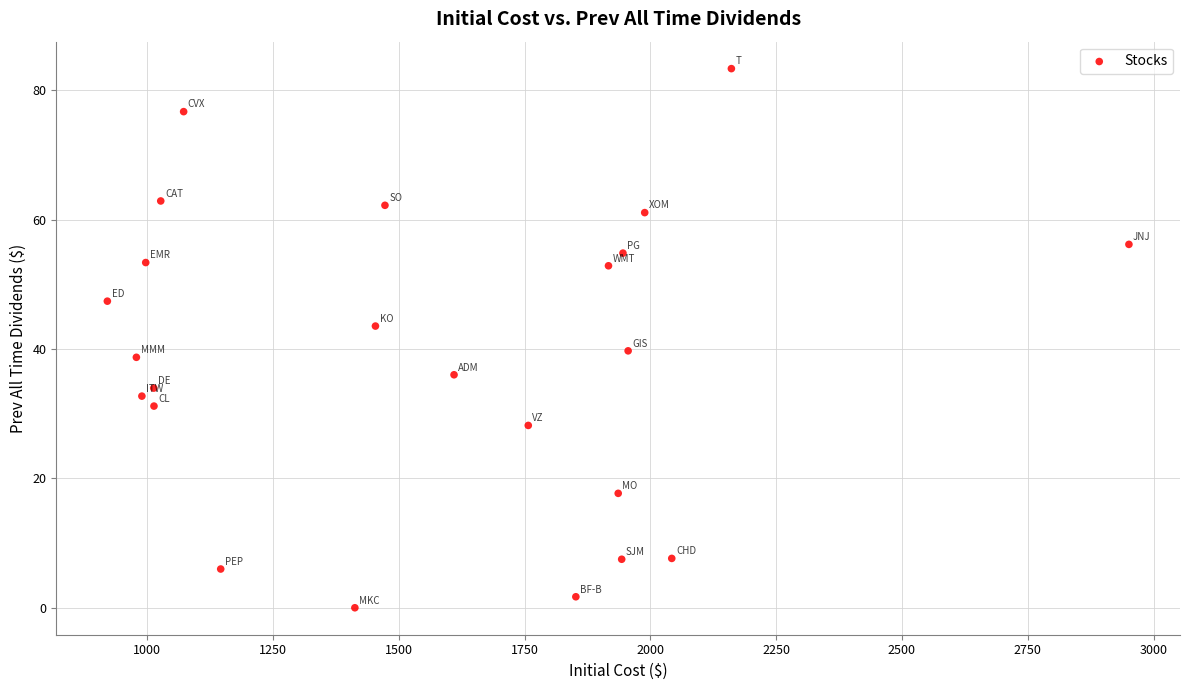

What Y value in the scatter plot is closest to 41?

39.7